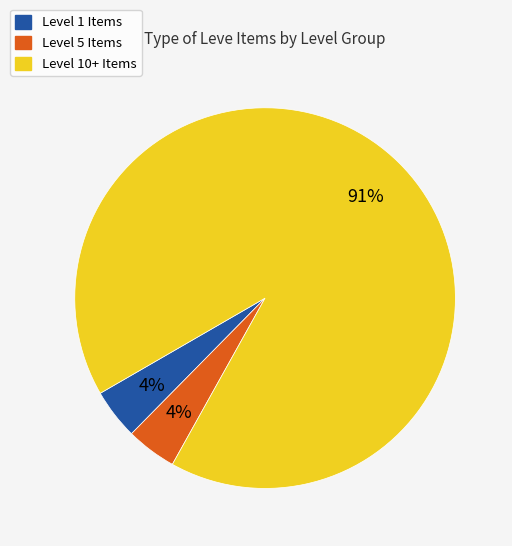

Is there any slice that represents more than half of the pie?

Yes